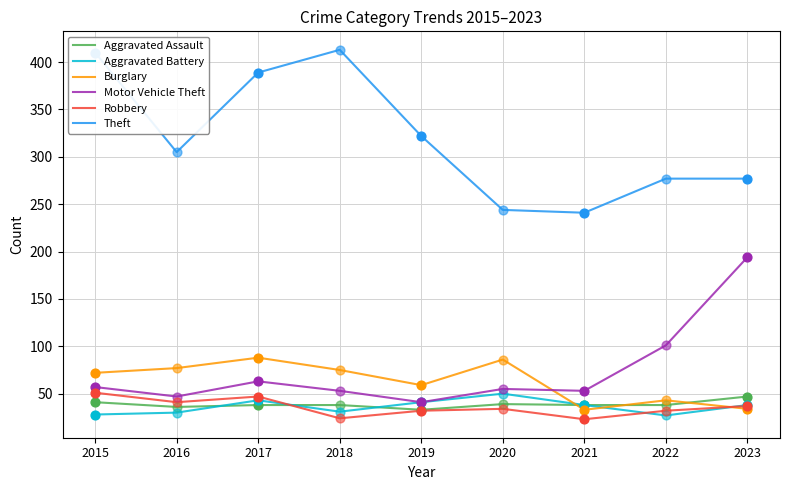

Is the value of Robbery at 2017 greater than the value of Motor Vehicle Theft at 2015?

No